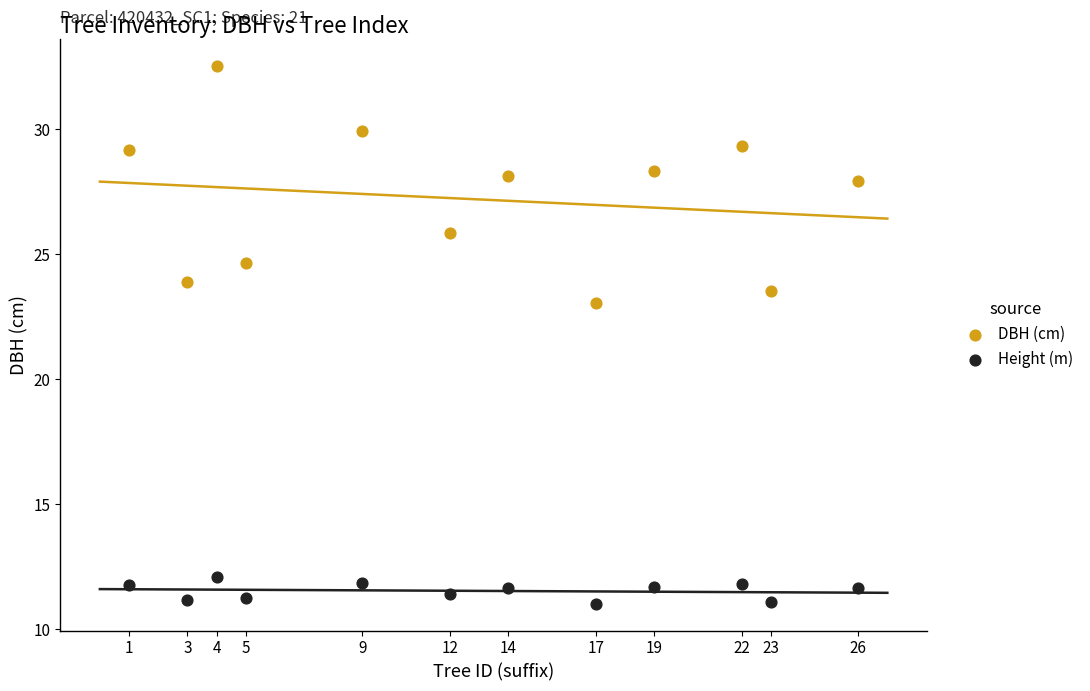

Which series contains the lowest Y value?

Height (m)